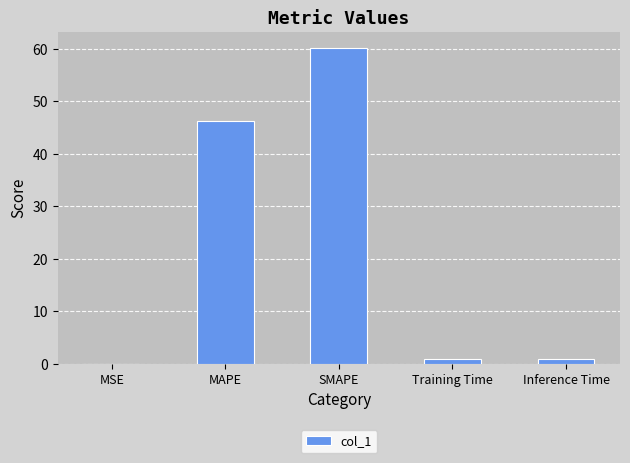

The chart shows a value of 46.3 at MAPE. True or false?

True